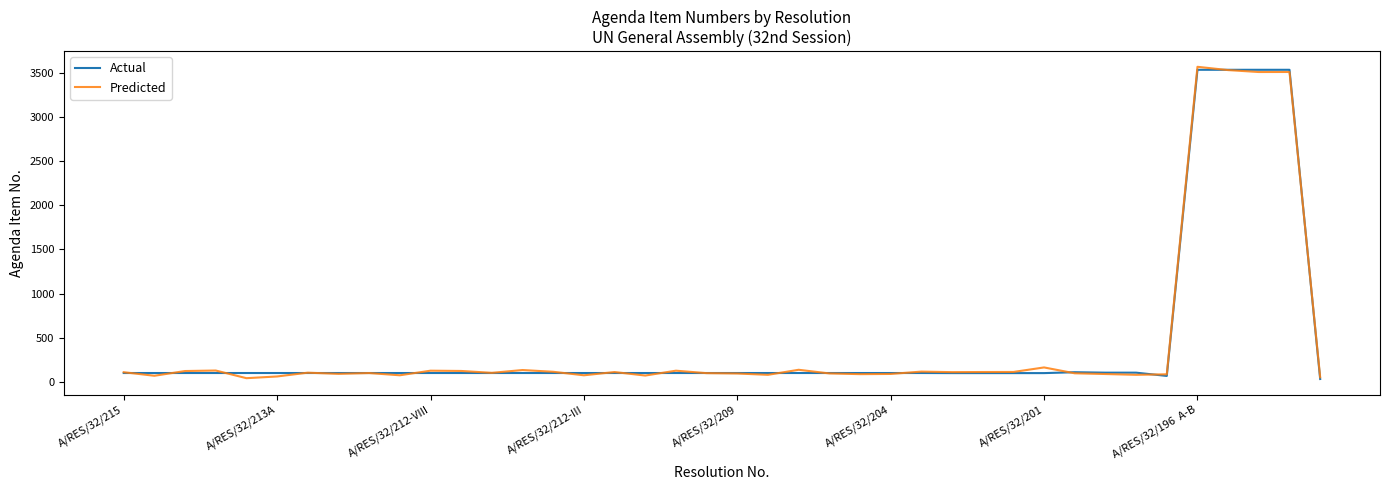

Does the chart display data point markers on the line(s)?

No